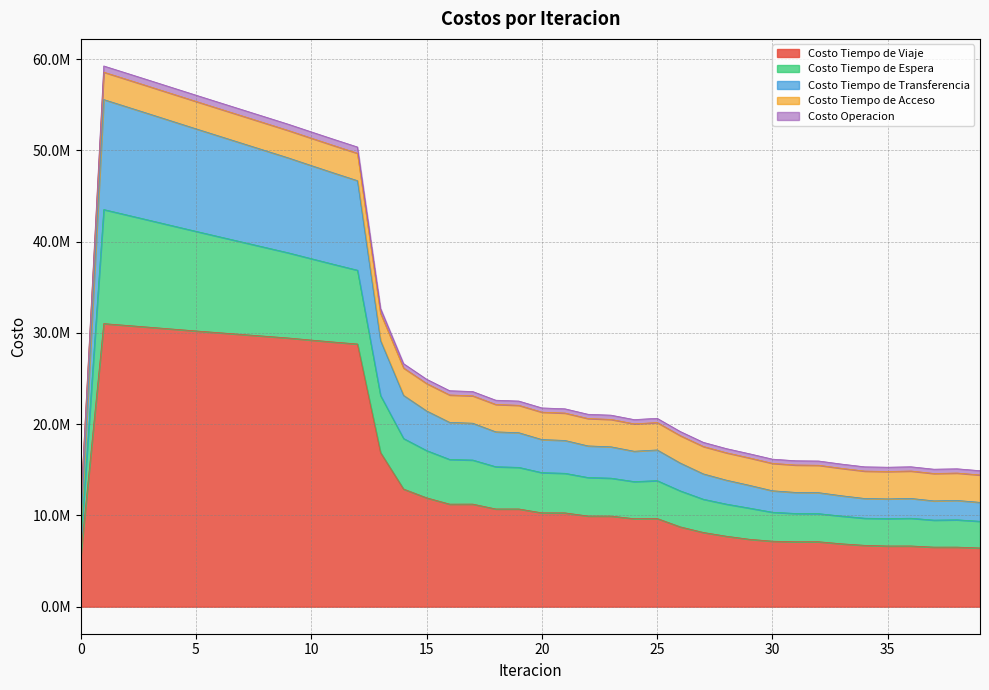

Does the chart have visible grid lines?

Yes